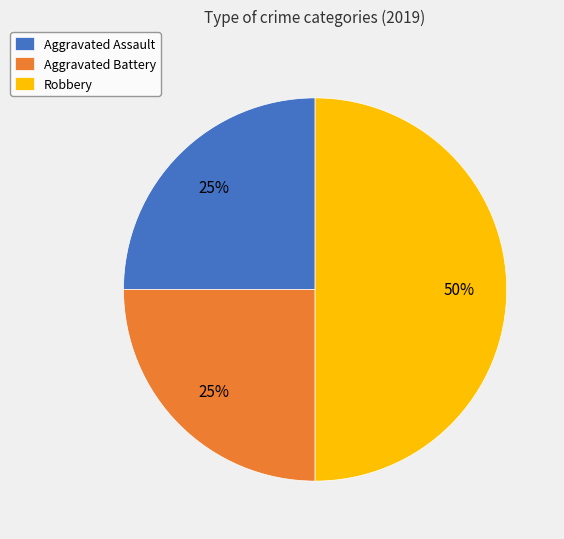

Is Aggravated Battery the majority of the pie?

No